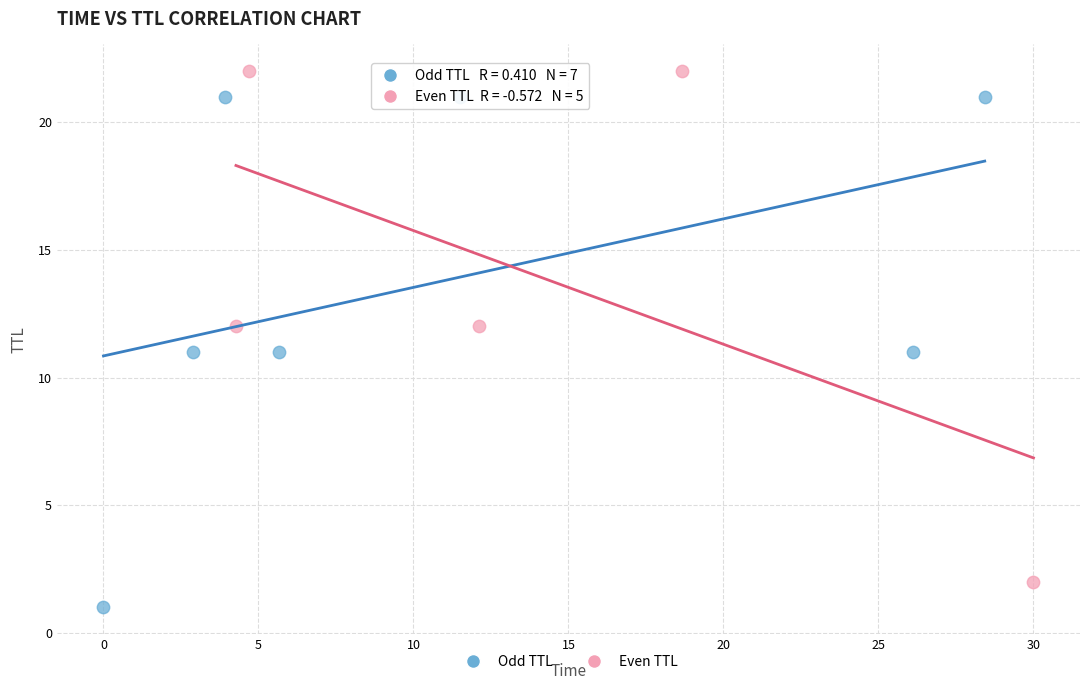

Which series reaches the minimum Y coordinate?

Odd TTL